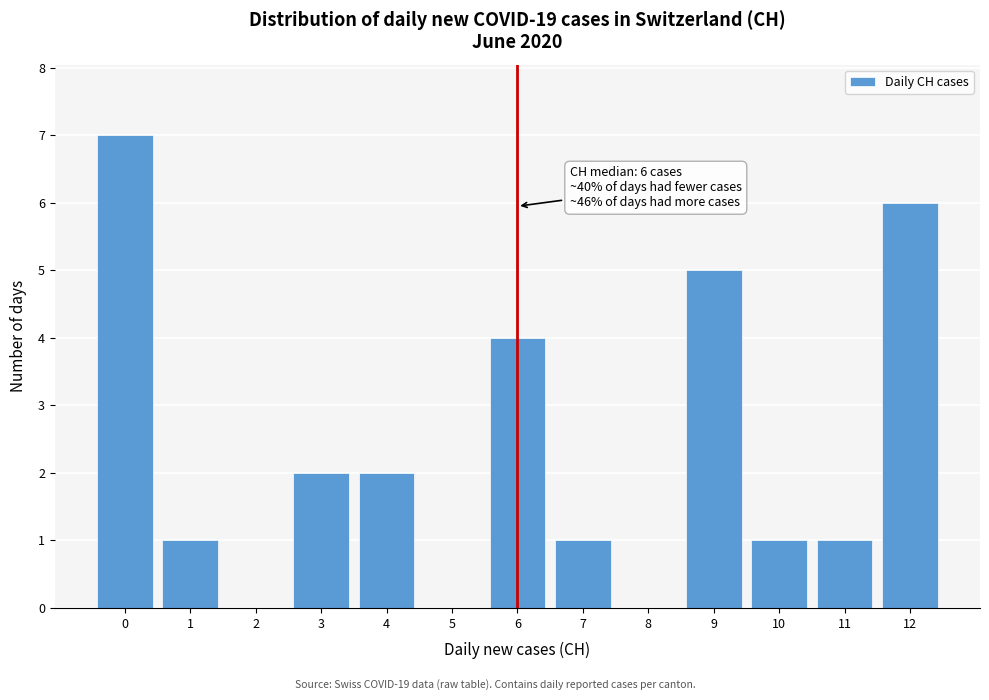

Which range on the x-axis has the tallest bar?

-0.5 to 0.5